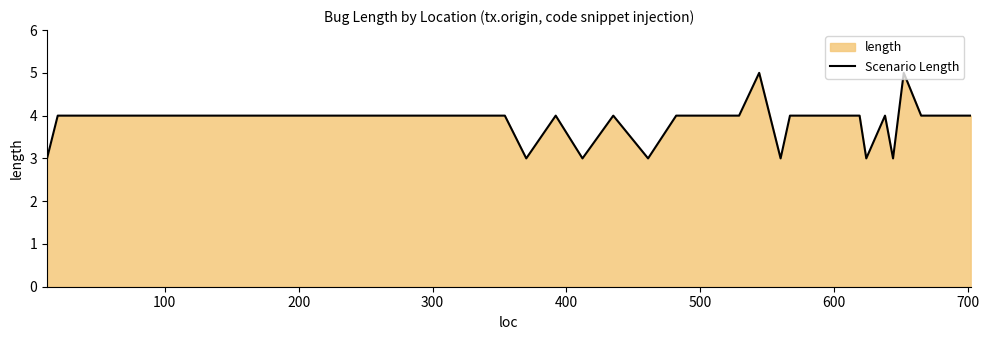

What is the minimum value shown in the chart?

3